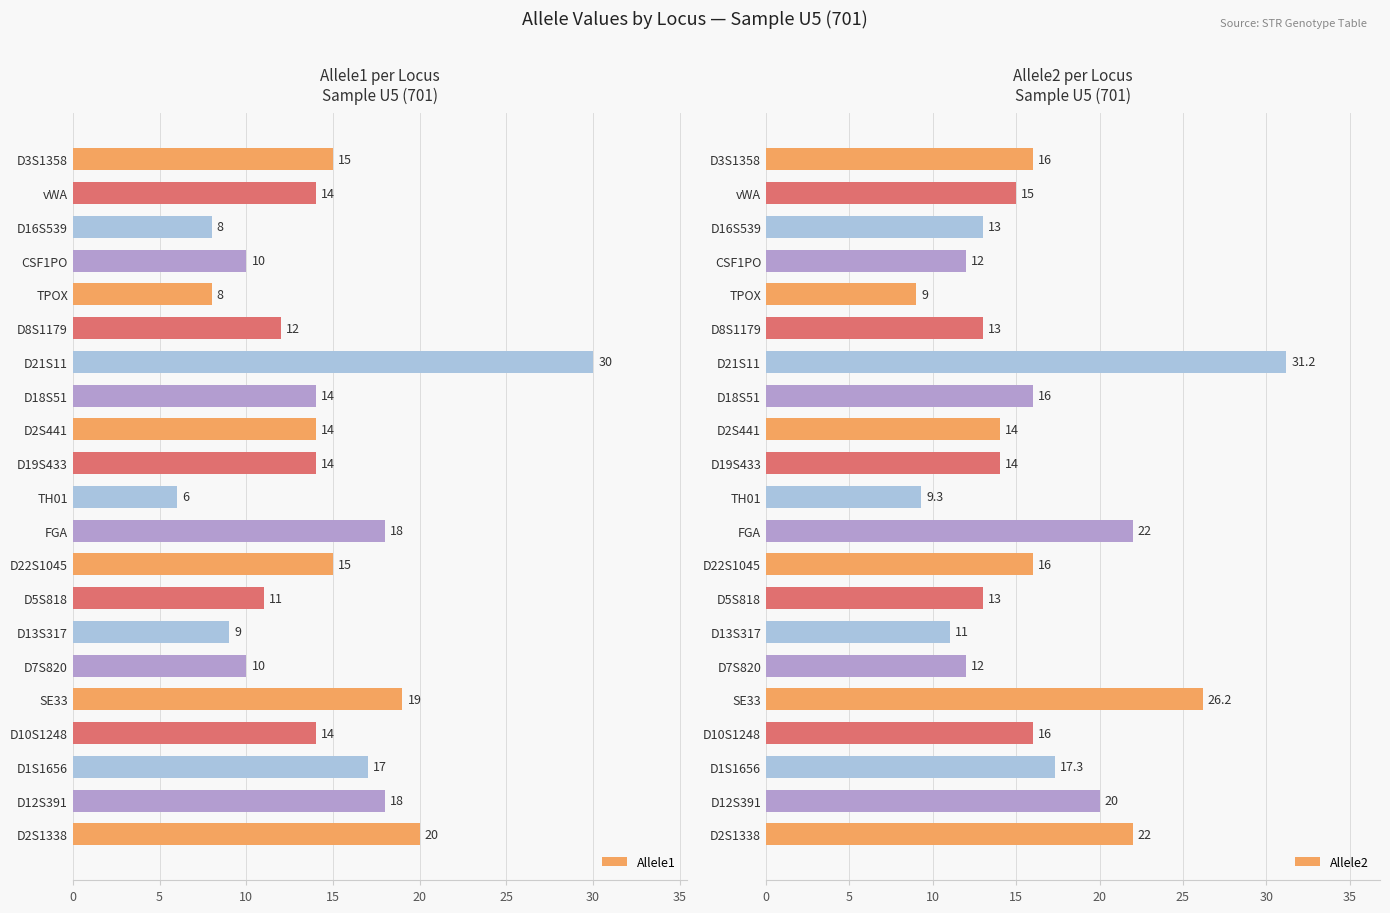

What is the average value of the Allele1 series?

14